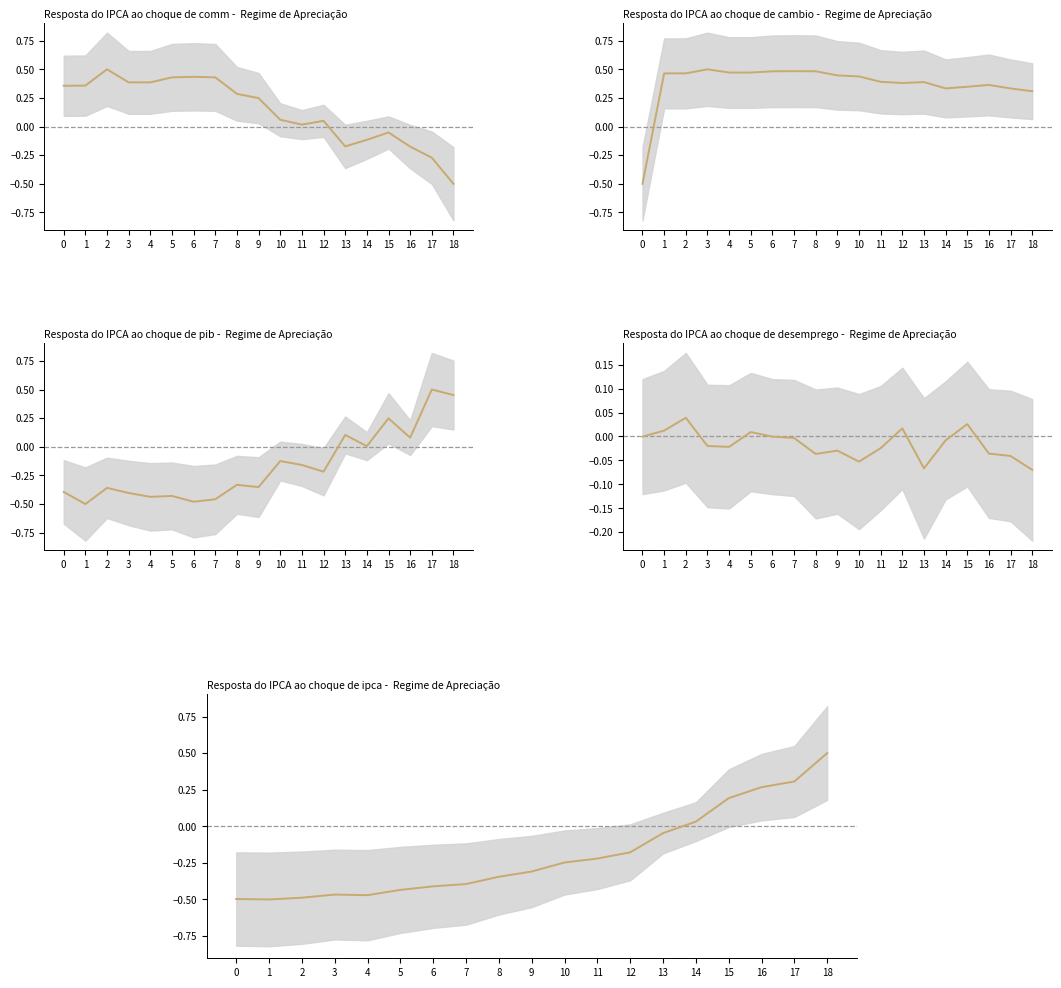

Is it true that the value at 13 is -0.0?

True